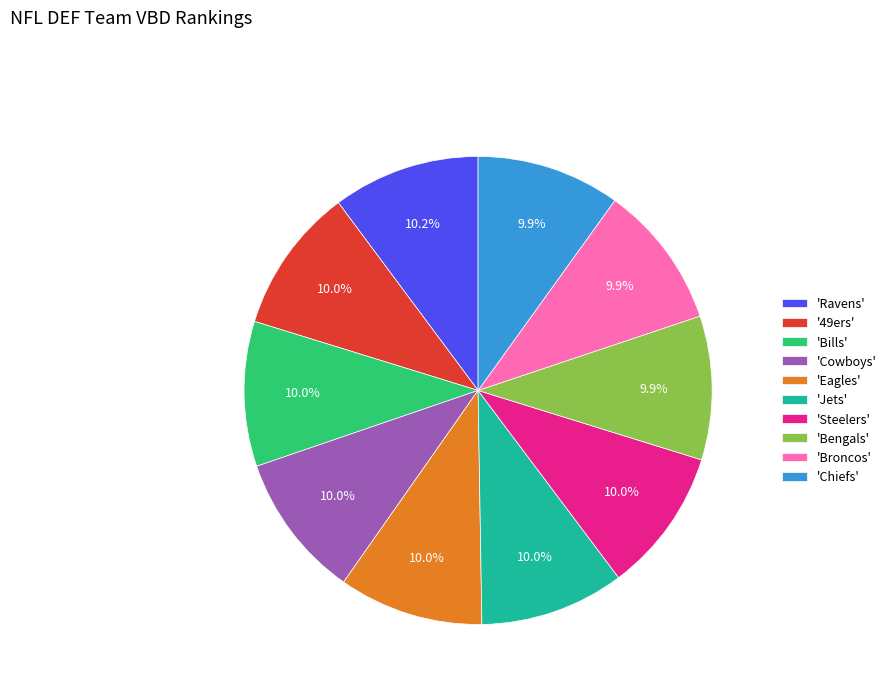

Count the number of slices in the pie.

10